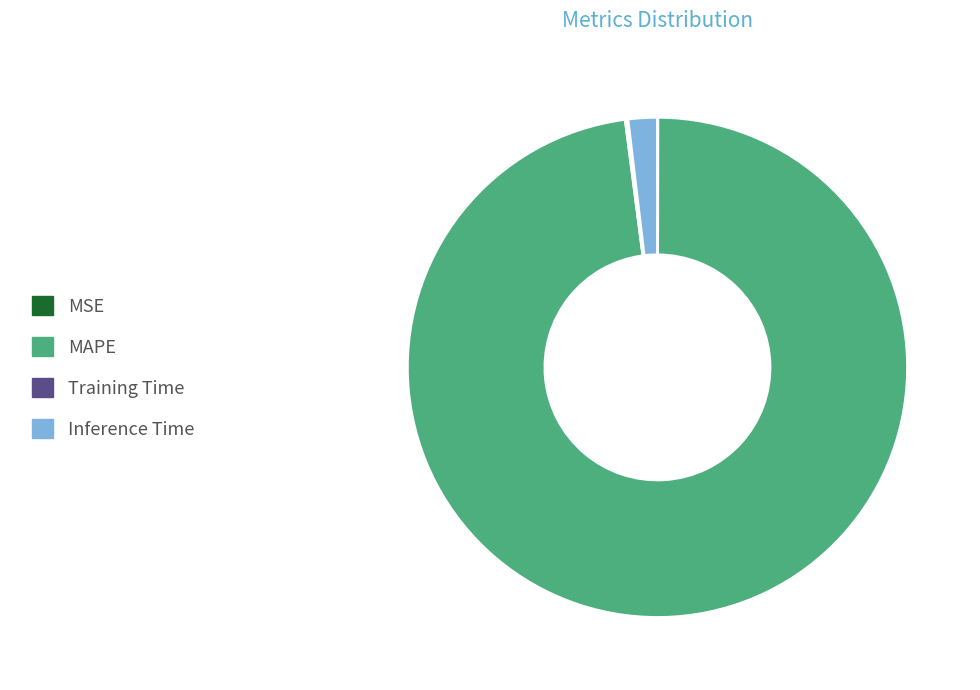

Which slice represents more than half of the pie?

MAPE